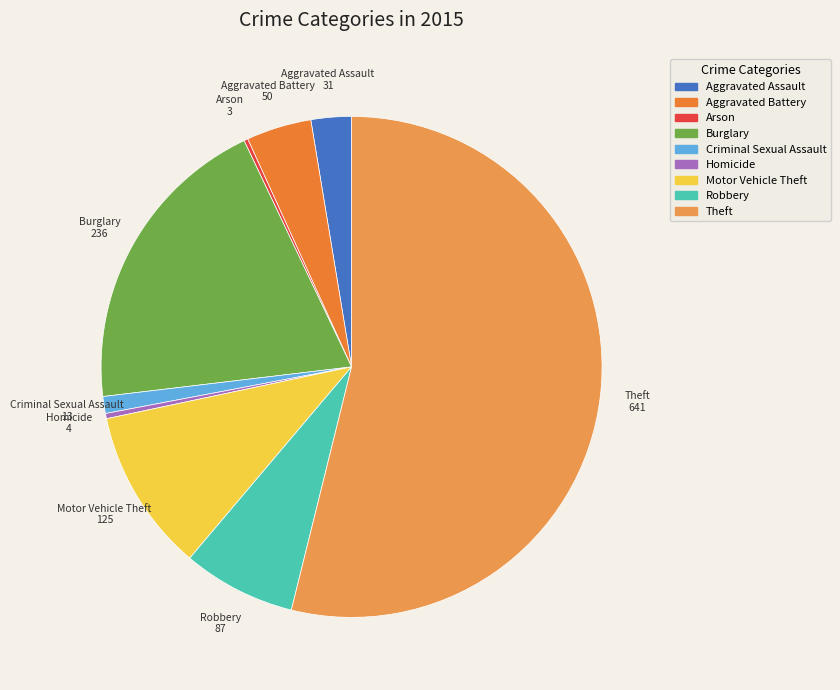

Which has a higher value, Motor Vehicle Theft or Burglary?

Burglary